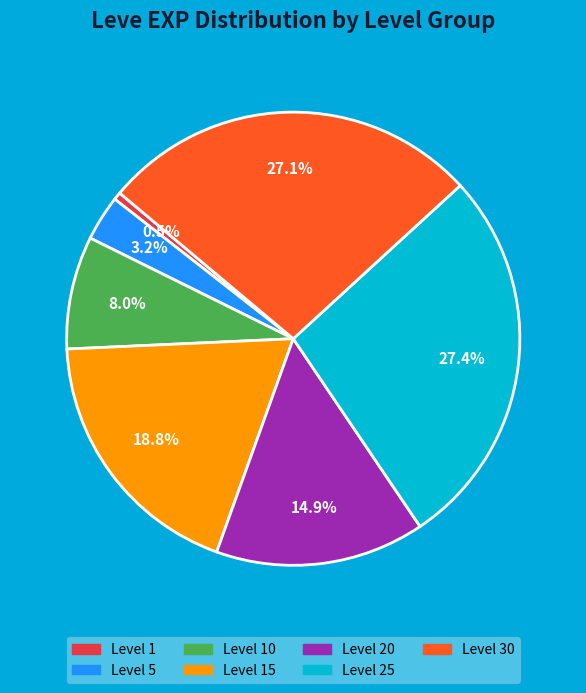

Does any single category account for the majority?

No